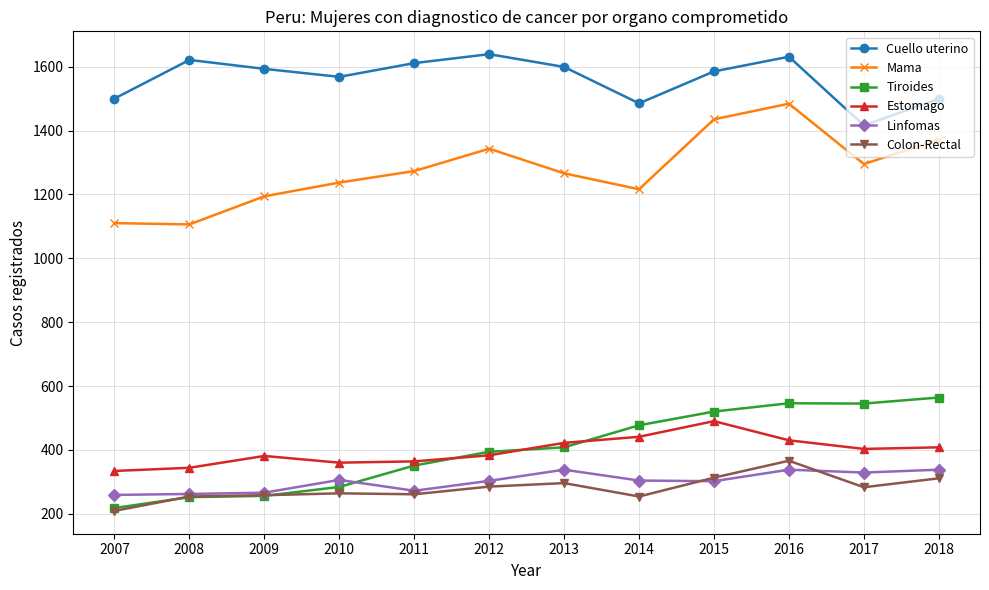

What is the difference between the maximum and second lowest values in the Colon-Rectal series?

112